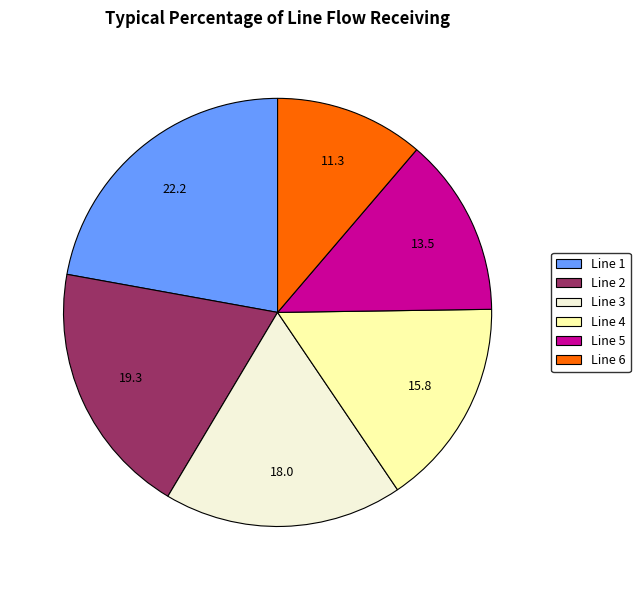

Is Line 4 the majority of the pie?

No